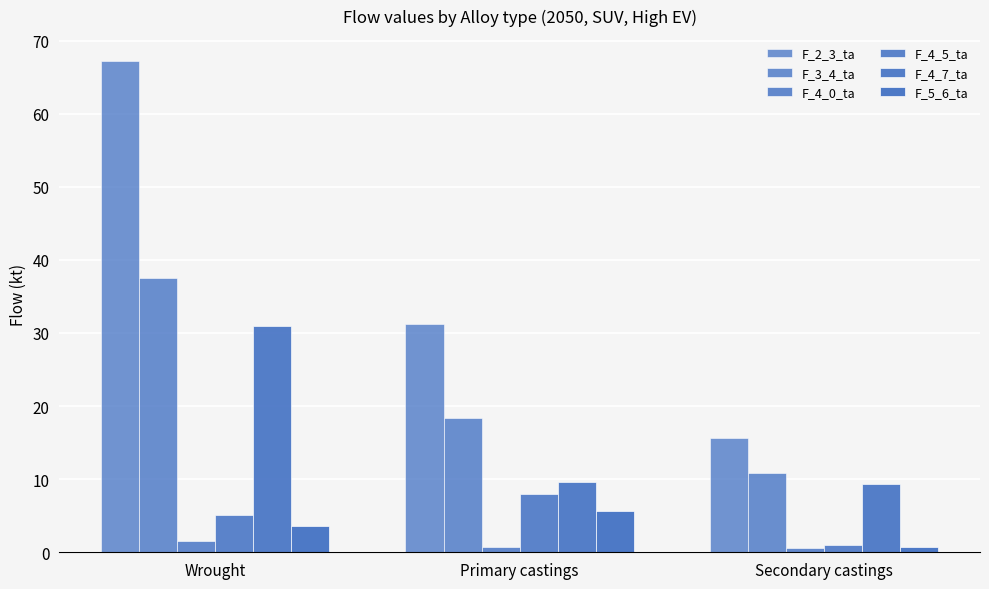

What position from the right is Primary castings?

2